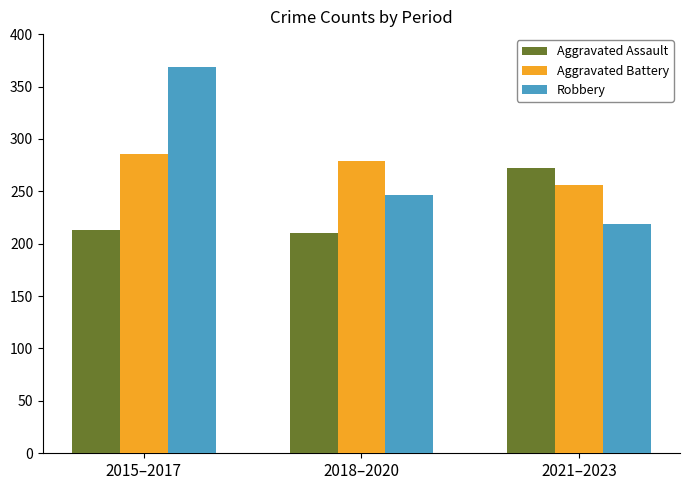

What is the label of the 1st bar from the left?

2015–2017